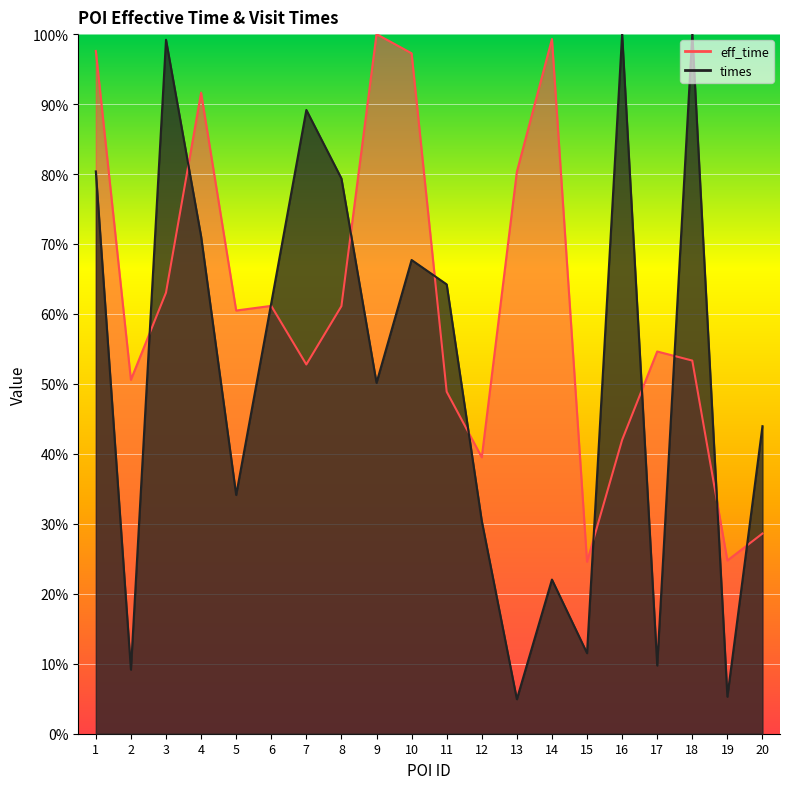

Reading left to right, list all the values displayed in this chart.

eff_time: 1.0	0.5	0.6	0.9	0.6	0.6	0.5	0.6	1.0	1.0	0.5	0.4	0.8	1.0	0.2	0.4	0.5	0.5	0.2	0.3
times: 0.8	0.1	1.0	0.7	0.3	0.6	0.9	0.8	0.5	0.7	0.6	0.3	0.0	0.2	0.1	1.0	0.1	1.0	0.1	0.4